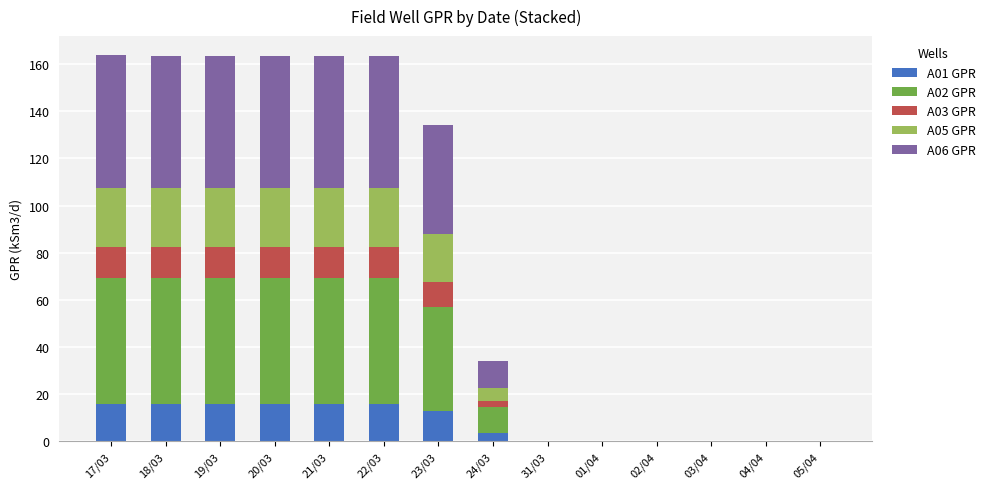

What is the total value across all series at 17/03?

163.7